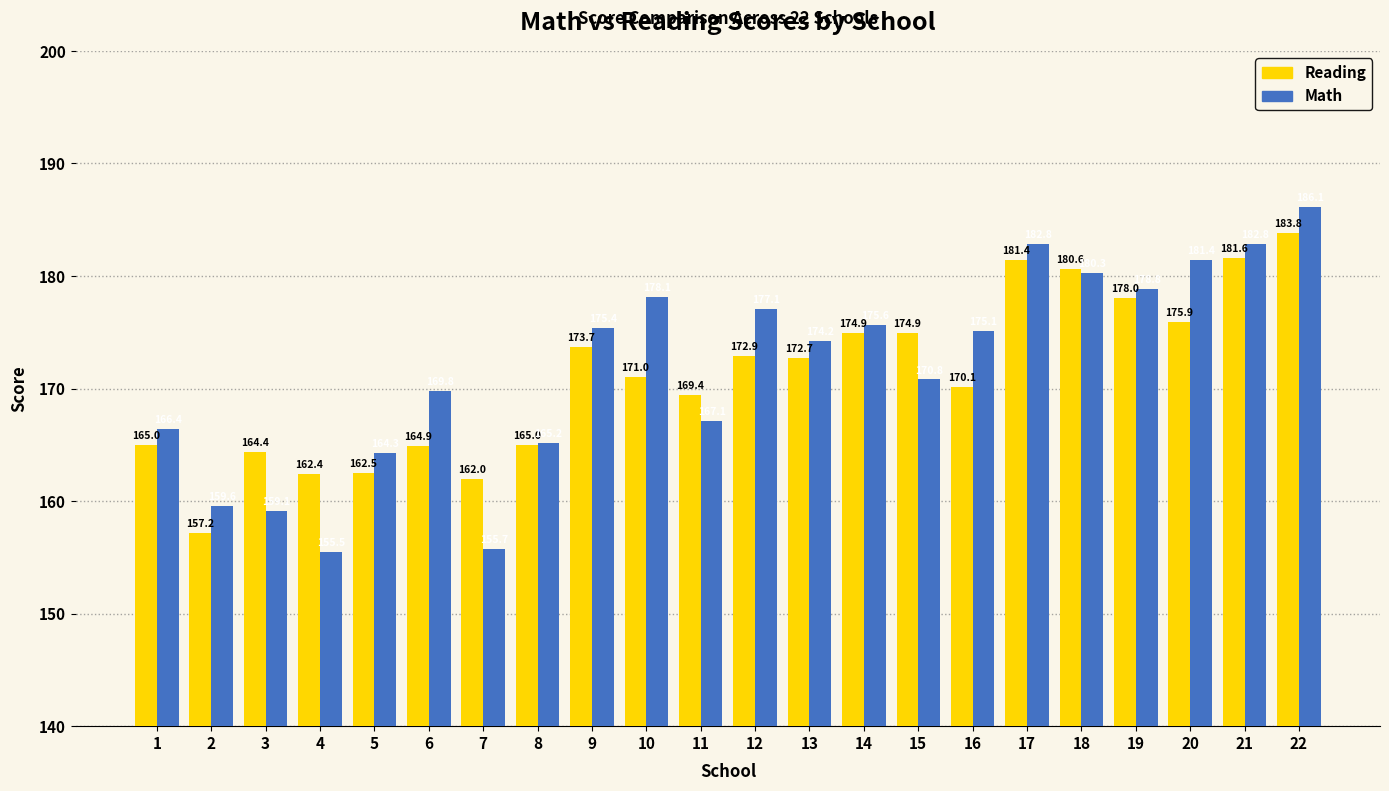

What is the difference between the second highest and minimum values in the Math series?

27.3